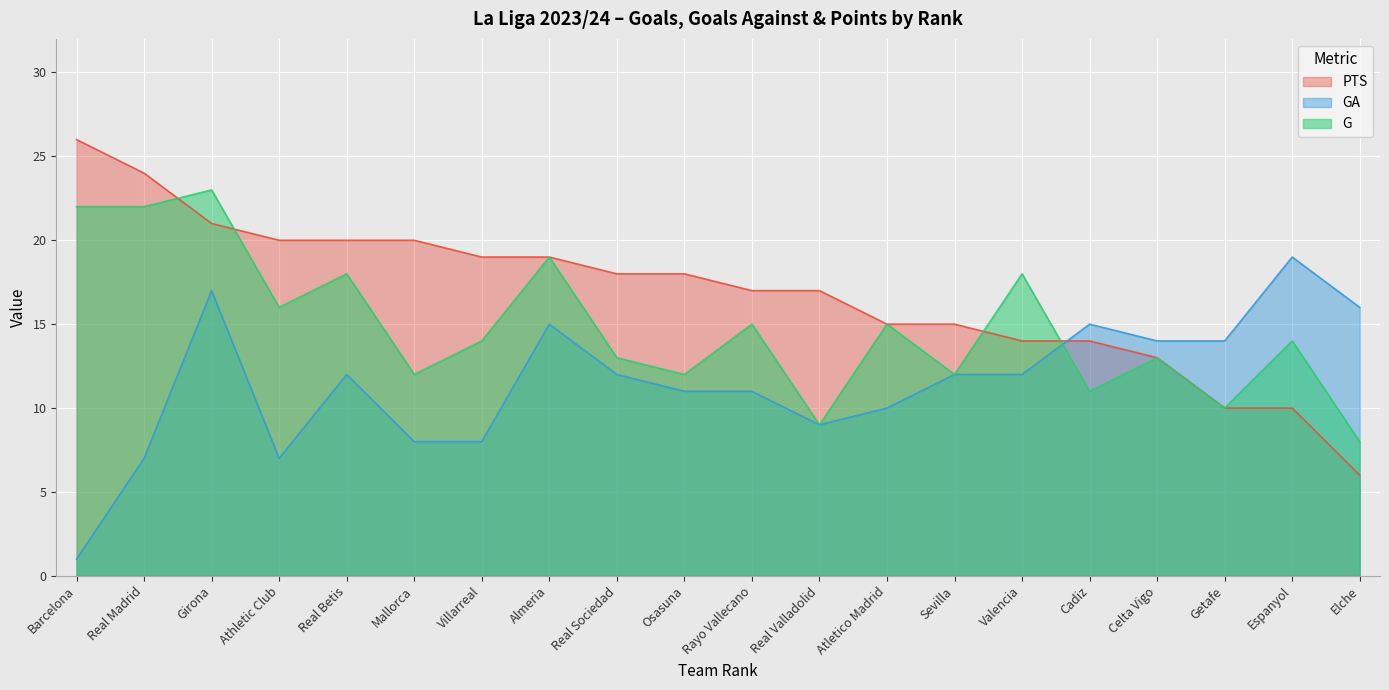

What is the minimum value for GA?

1